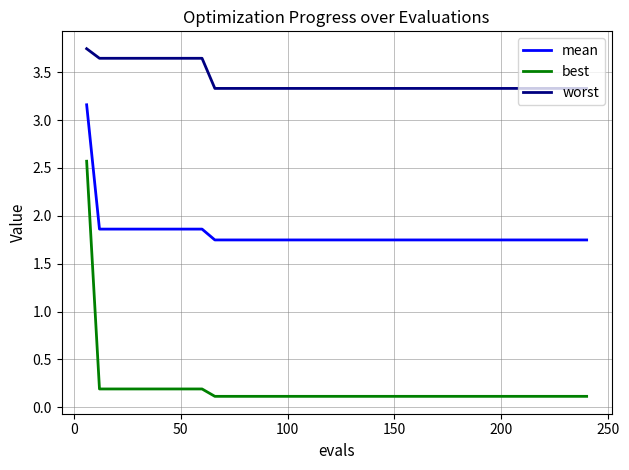

True or false: worst and best intersect in this chart.

False